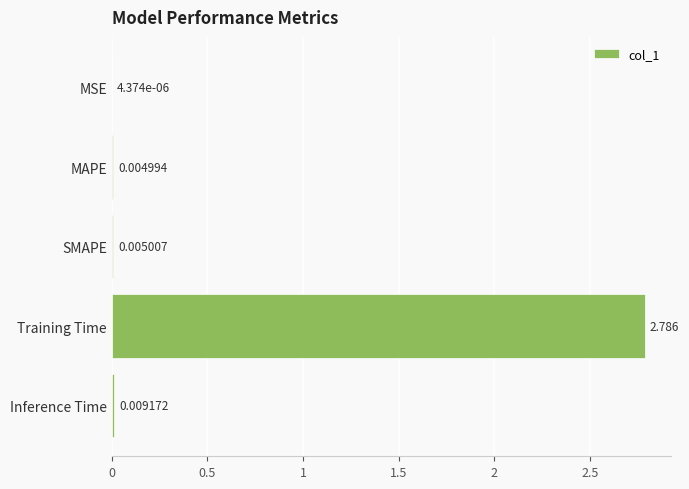

Where is the data nearest to the value 1?

Inference Time